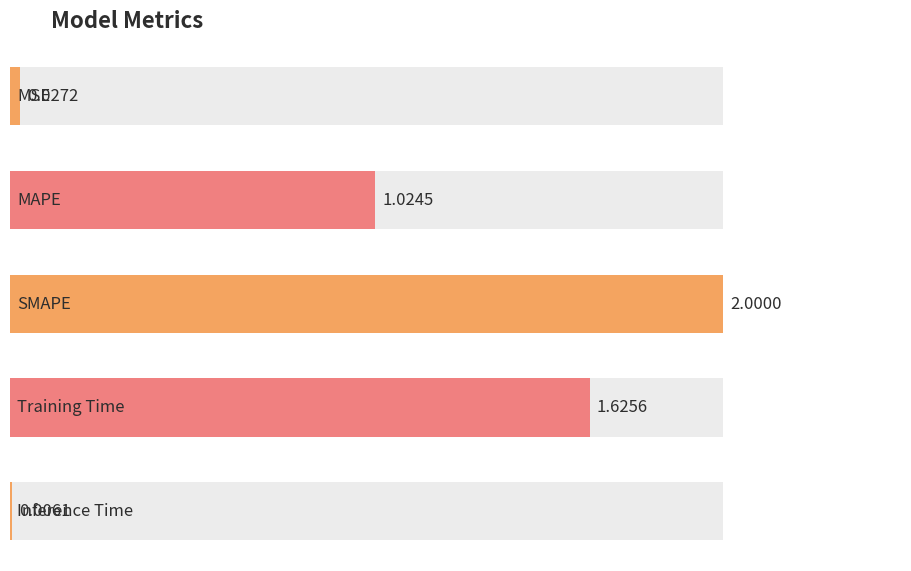

True or false: the data shows 1.0 at MAPE.

True